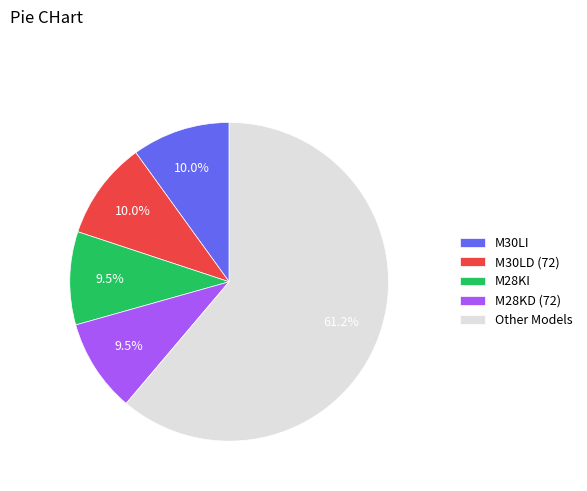

To the nearest percent, what is the average slice percentage?

20%